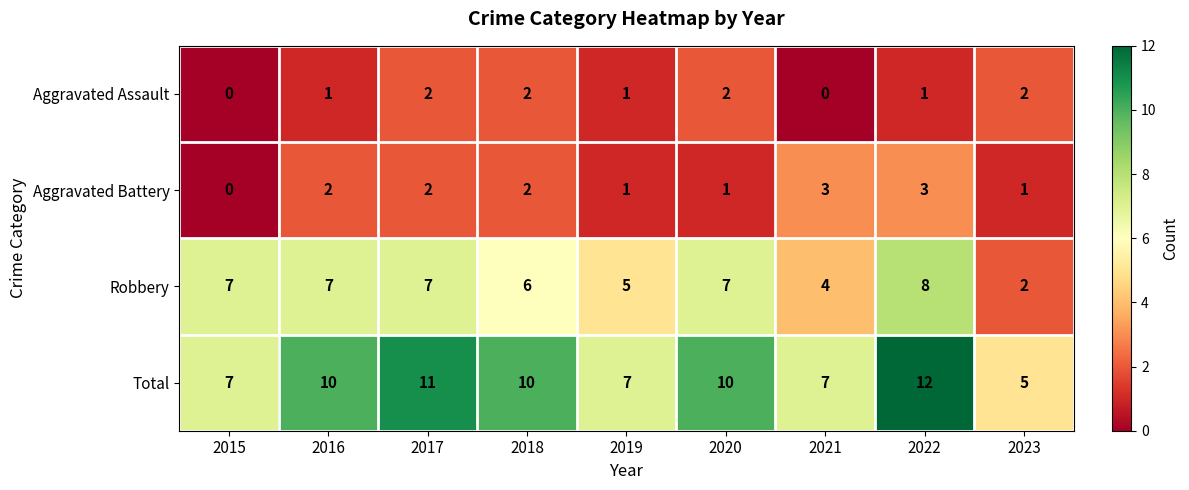

Count the Aggravated Assault values in the range 1 to 2.

7